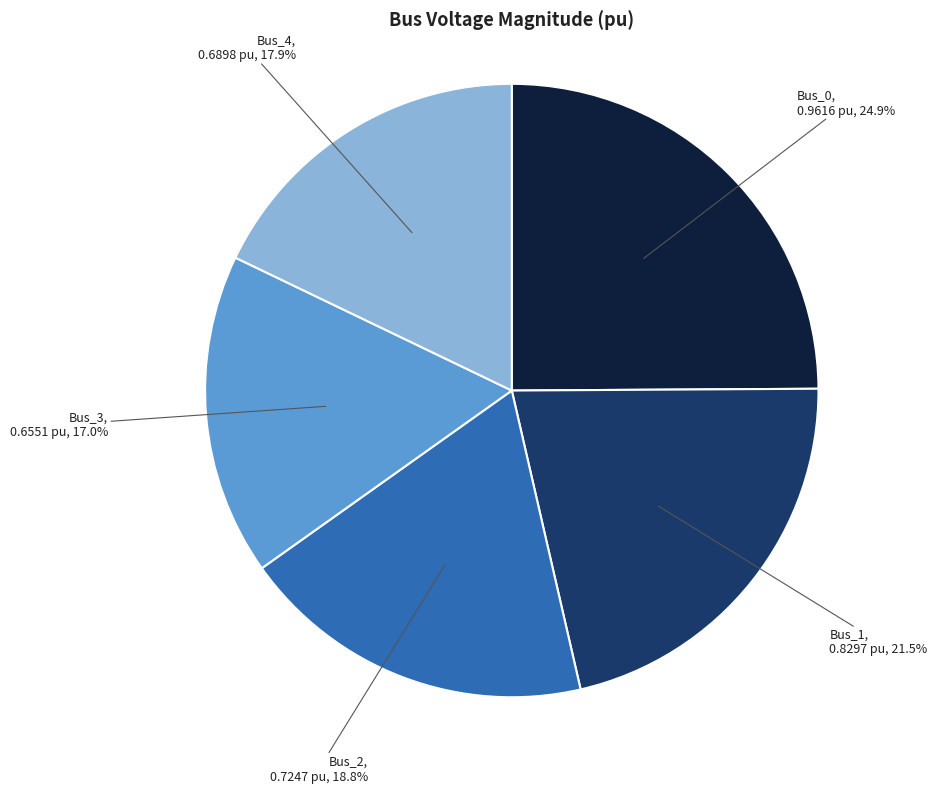

To the nearest percent, what is the combined percentage of Bus_4 and Bus_1?

39%